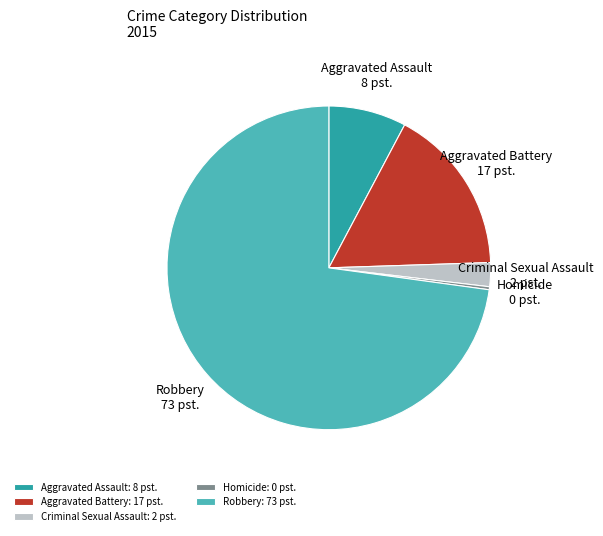

What is the ratio of the value at Aggravated Battery to the value at Aggravated Assault?

2.2